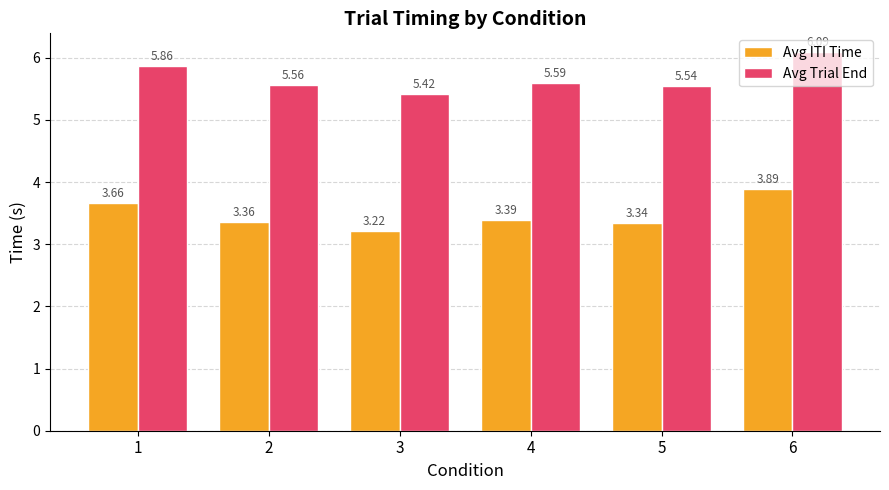

Where is Avg ITI Time nearest to the value 3?

3